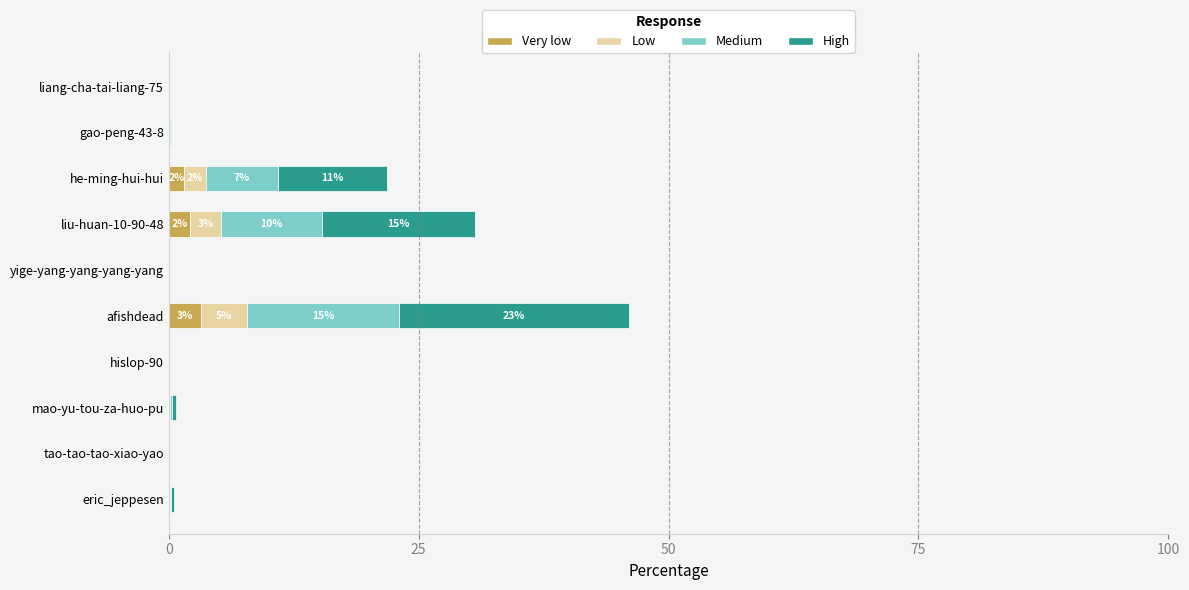

At which category is the sum across all series the highest?

afishdead